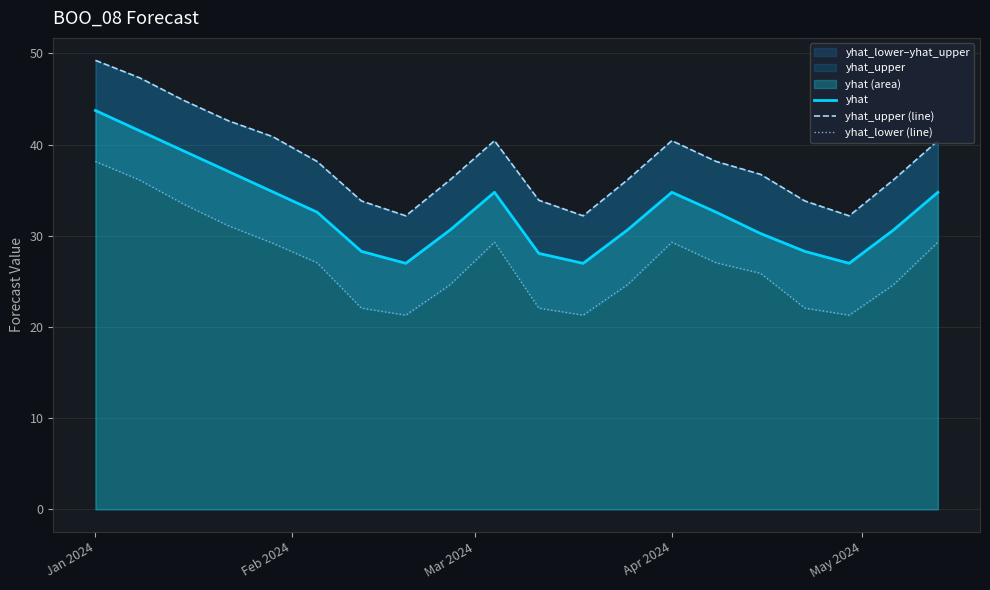

Does the chart display data point markers on the line(s)?

No